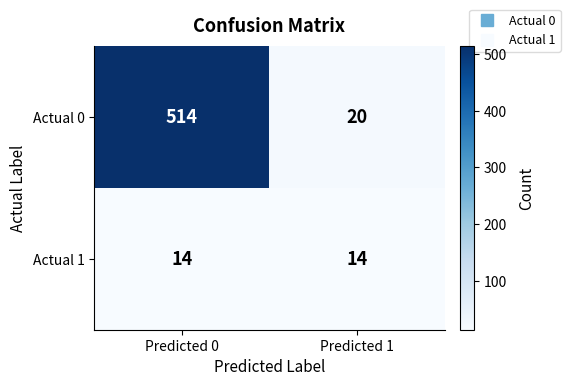

List the series in order of their overall mean, lowest first.

Actual 1, Actual 0